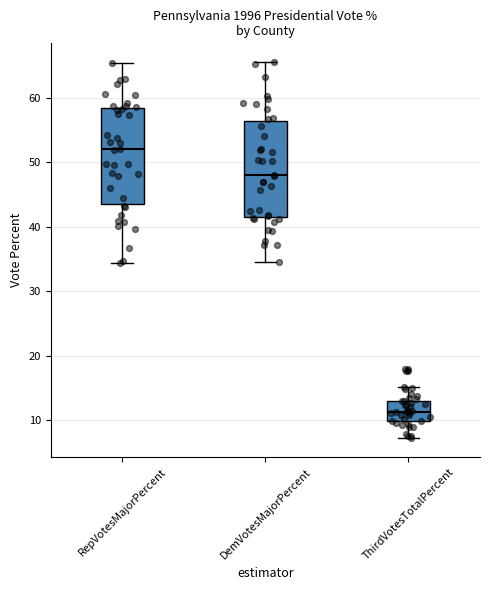

Reading left to right, transcribe this box plot: for each box, give where its median line is, the range the box spans, and where its two whiskers end, as read against the y-axis. The values are not printed on the chart, so give them approximately, as read against the axis.

RepVotesMajorPercent: median 52, box 44 to 59, whiskers 34 to 65
DemVotesMajorPercent: median 48, box 41 to 56, whiskers 35 to 66
ThirdVotesTotalPercent: median 11, box 10 to 13, whiskers 7 to 15